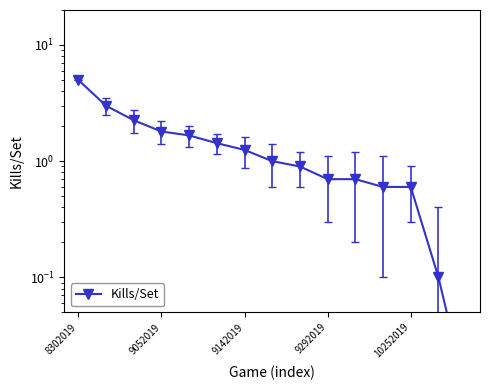

Read the value at 9142019.

1.2